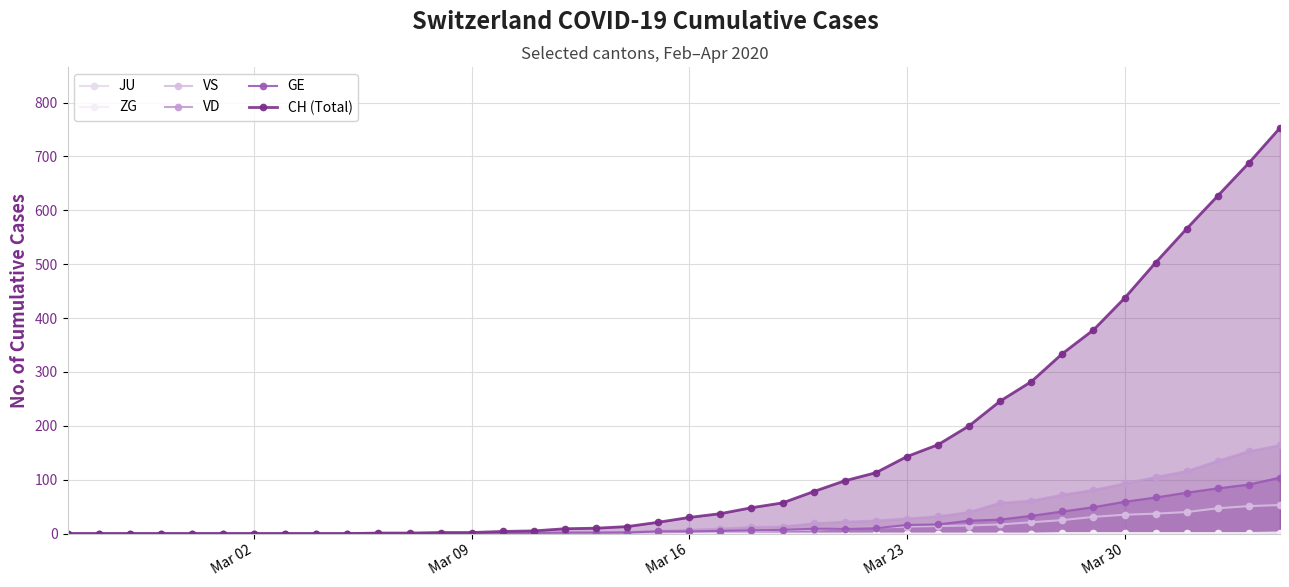

What is the maximum value for VD?

164